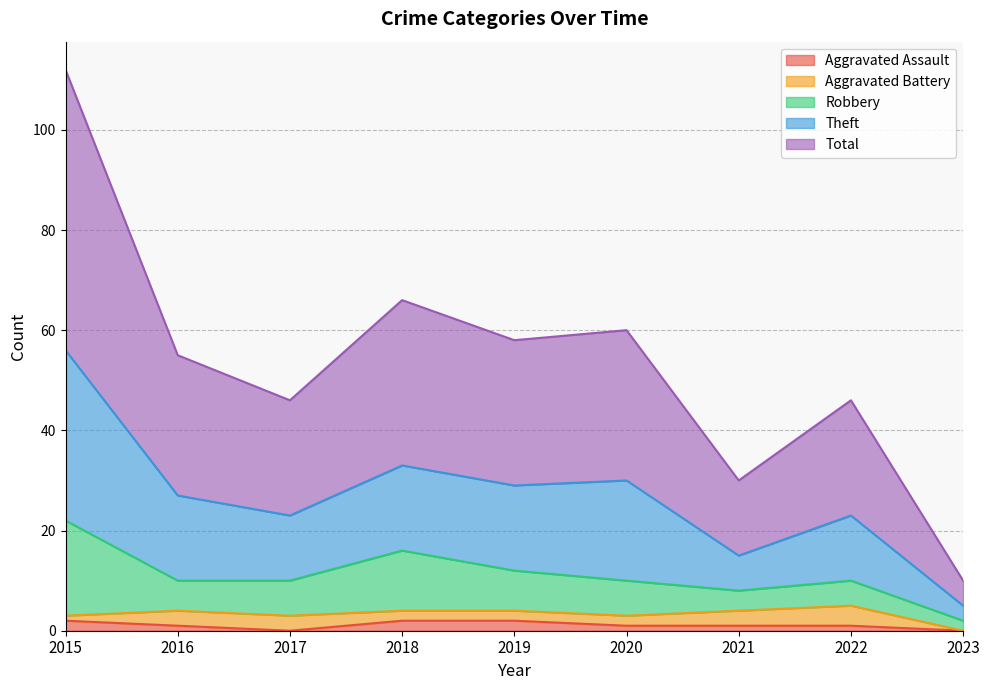

Does the chart have visible grid lines?

Yes